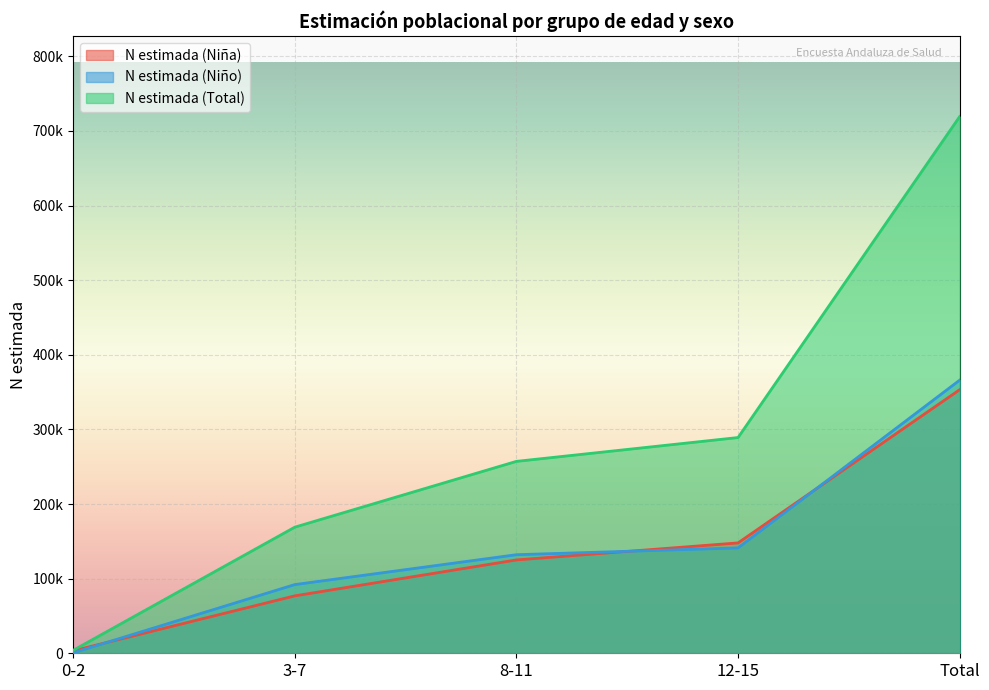

Rank the categories by N estimada (Niña) value from highest to lowest.

Total, 12-15, 8-11, 3-7, 0-2